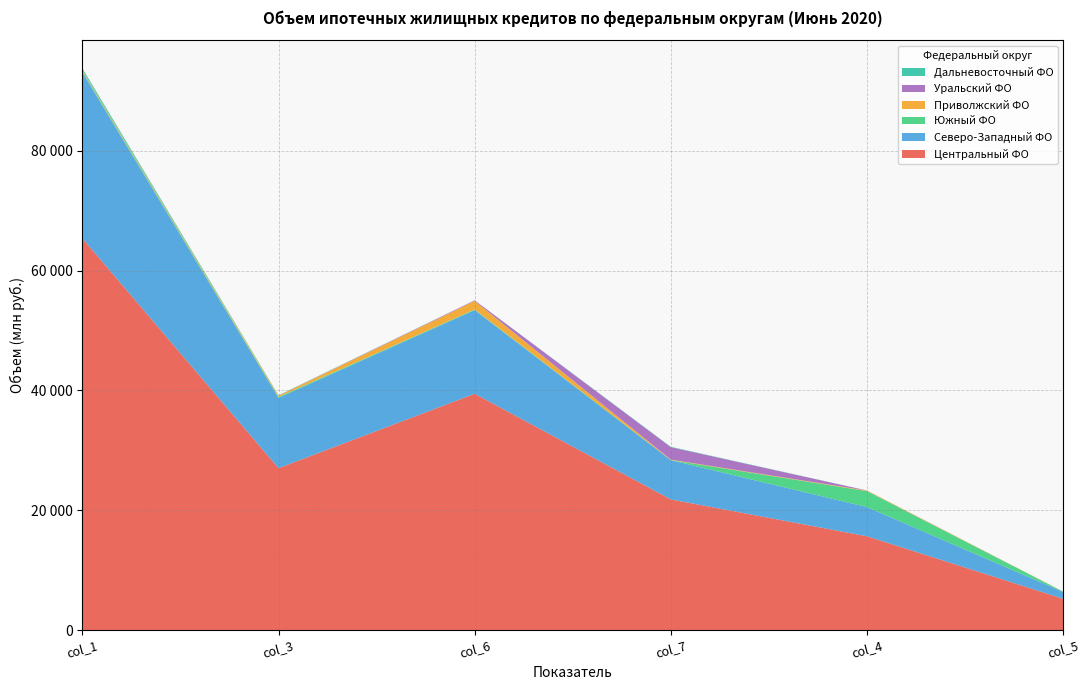

Reading right to left, list all the values displayed in this chart.

Центральный ФО: 5221	15657	21805	39443	27027	65387
Северо-Западный ФО: 1137	4865	6549	13961	11731	27708
Южный ФО: 47	2671	25	107	162	211
Приволжский ФО: 11	87	71	1424	196	162
Уральский ФО: 2	14	2074	99	20	30
Дальневосточный ФО: 5	2	66	10	48	279